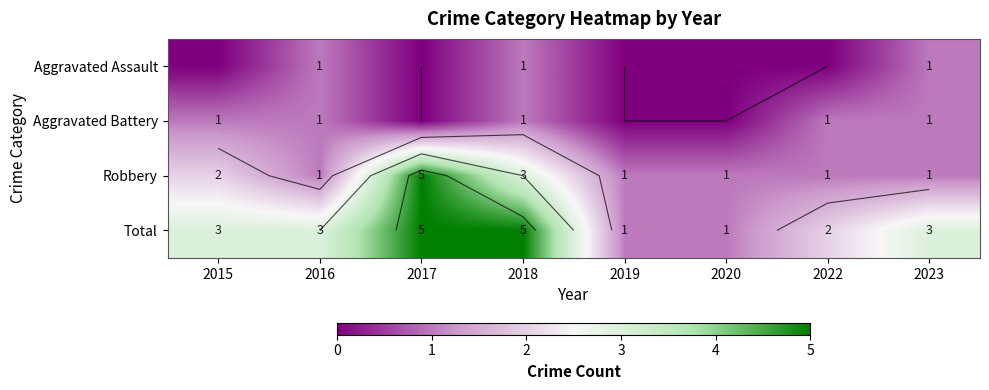

At which category does the chart reach its peak across all series?

2017